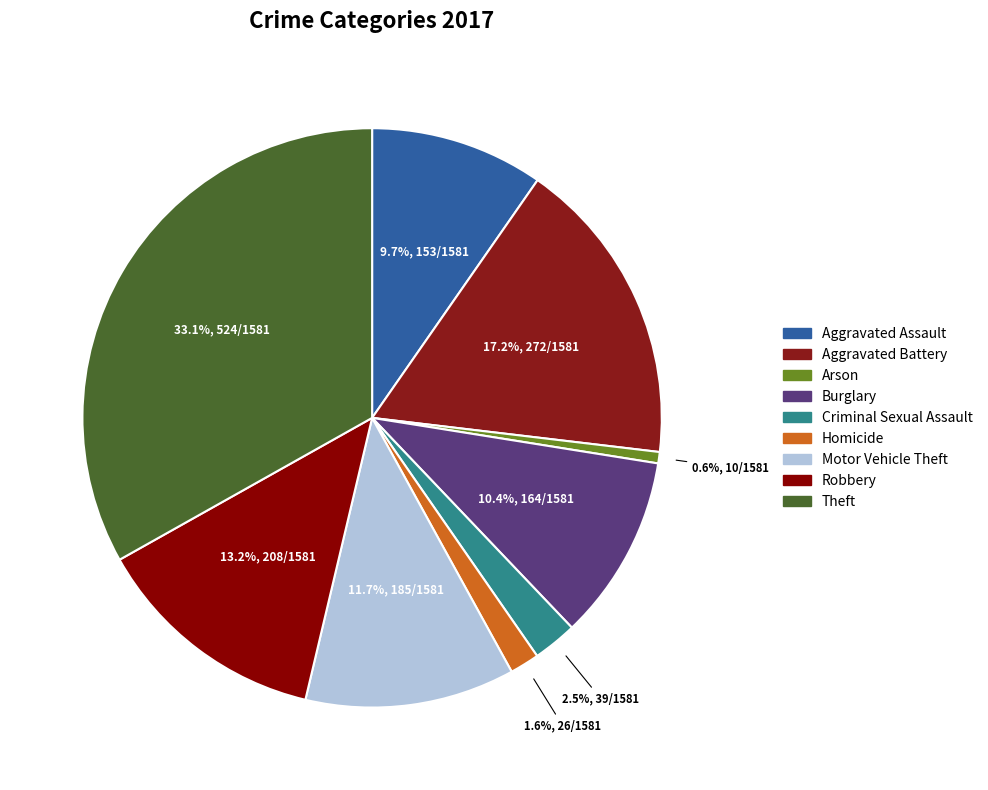

Rank the categories by value from highest to lowest.

Theft, Aggravated Battery, Robbery, Motor Vehicle Theft, Burglary, Aggravated Assault, Criminal Sexual Assault, Homicide, Arson